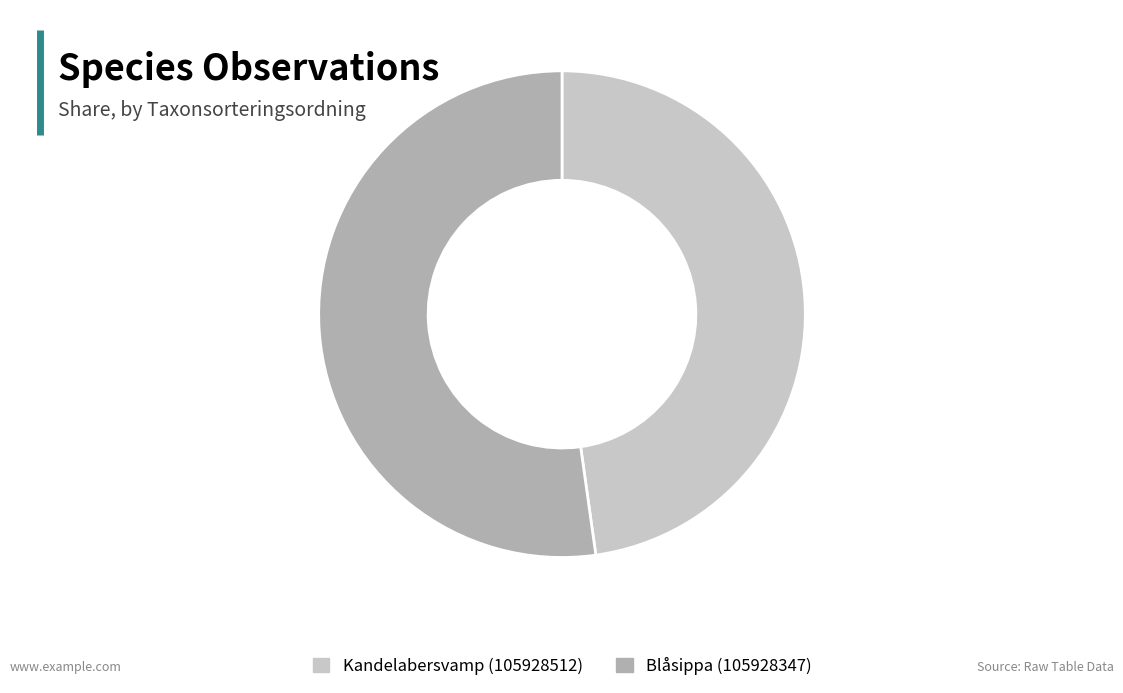

Is Blåsippa (105928347) the majority of the pie?

Yes